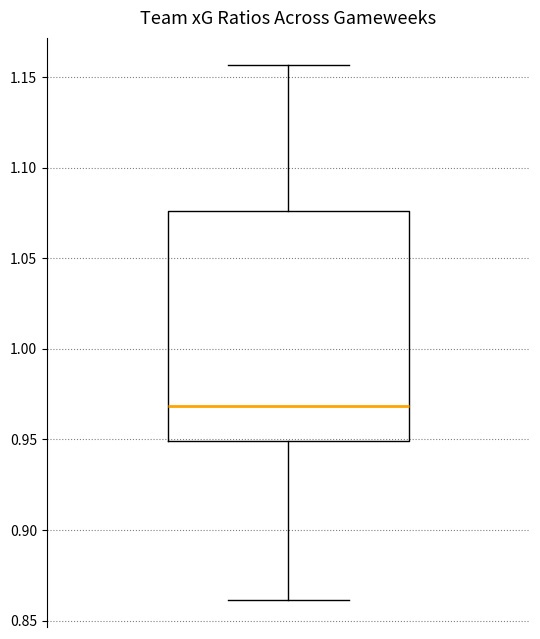

Transcribe this box plot: give where the median line is, the range the box spans, and where the two whiskers end, as read against the y-axis. The values are not printed on the chart, so give them approximately, as read against the axis.

median 0.970, box 0.950 to 1.075, whiskers 0.860 to 1.155